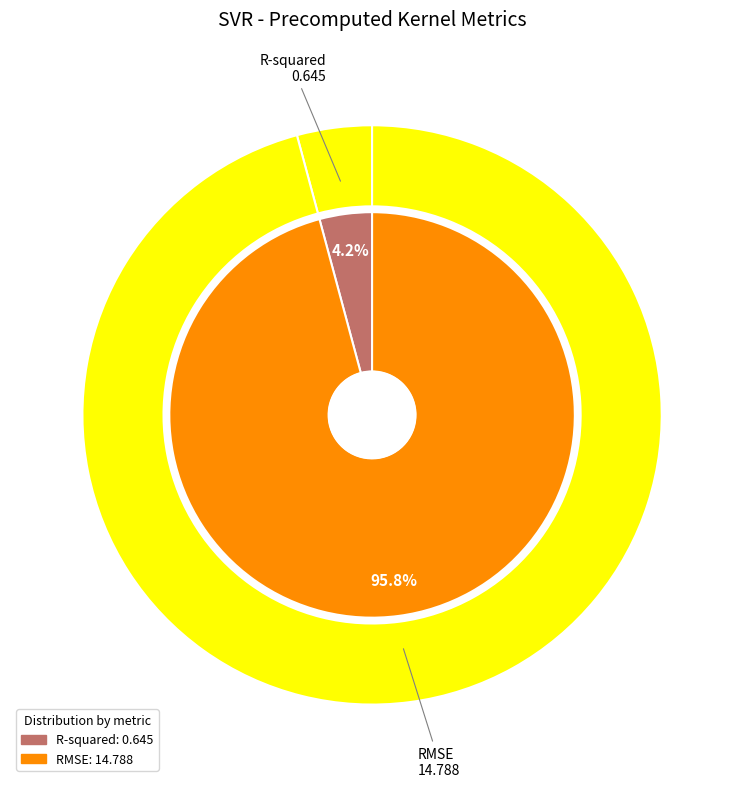

True or false: R-squared accounts for 4% of the total.

True